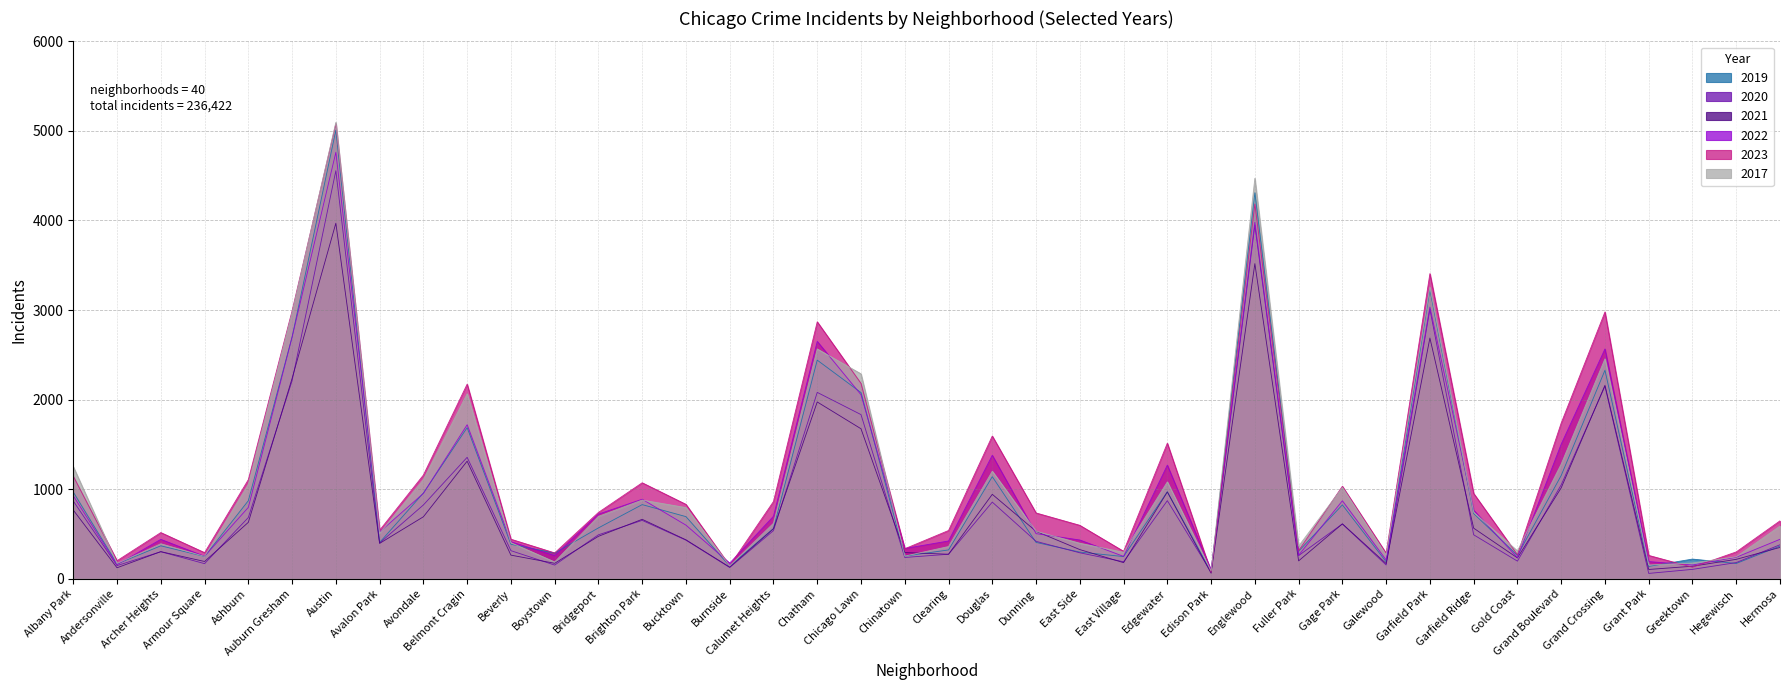

What is the total value across all series at East Village?

1471